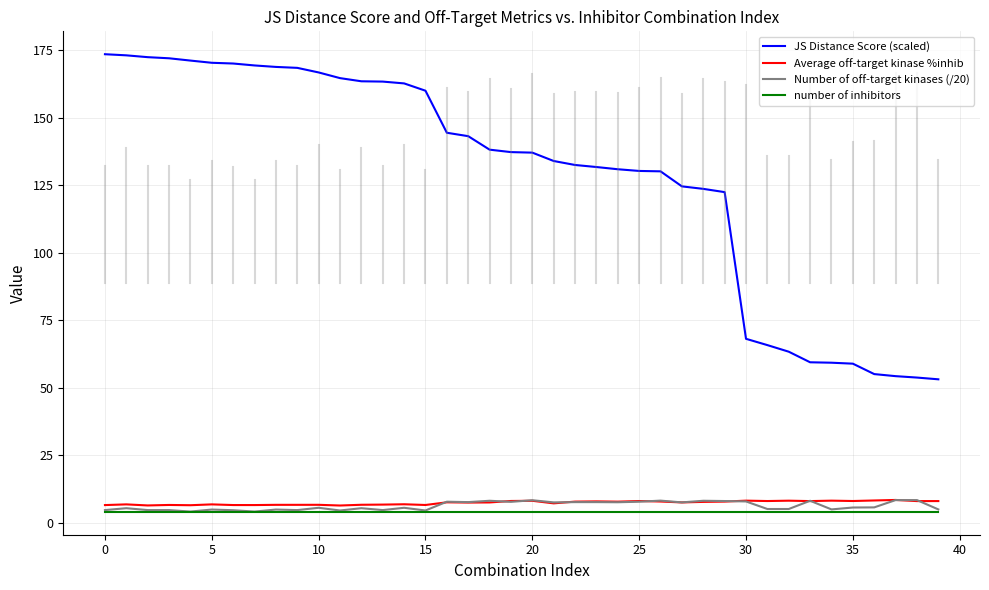

What is the minimum value shown in the chart?

4.0